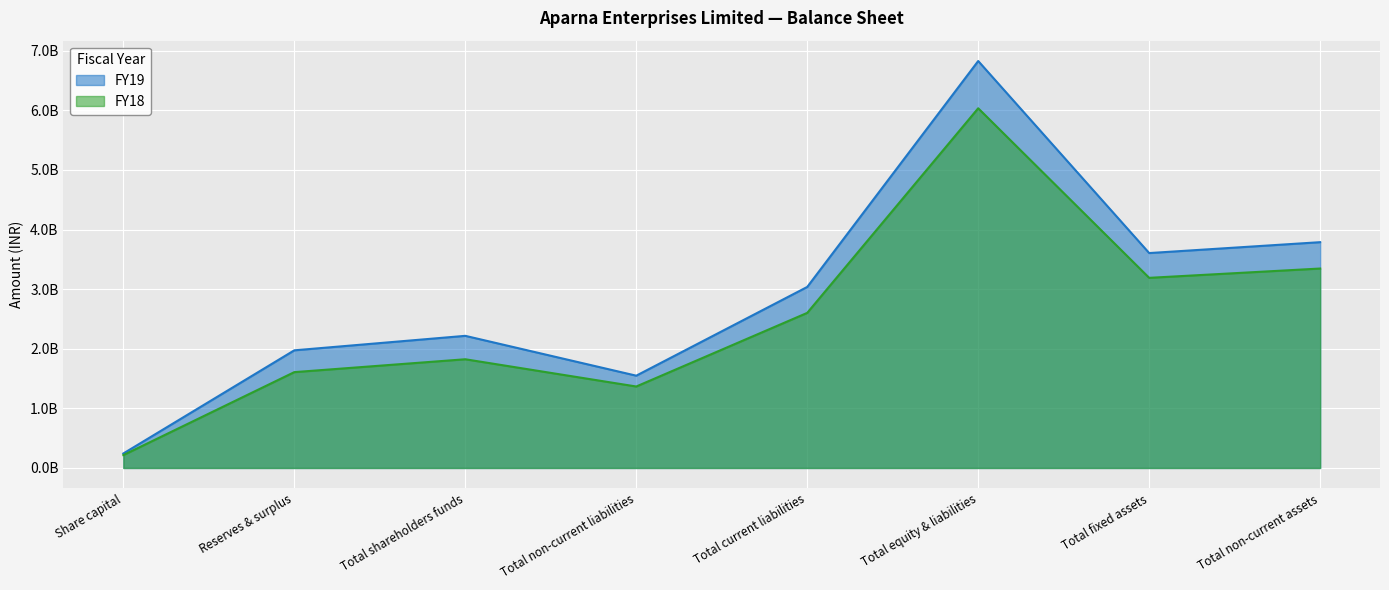

At which category is the sum across all series the highest?

Total equity & liabilities